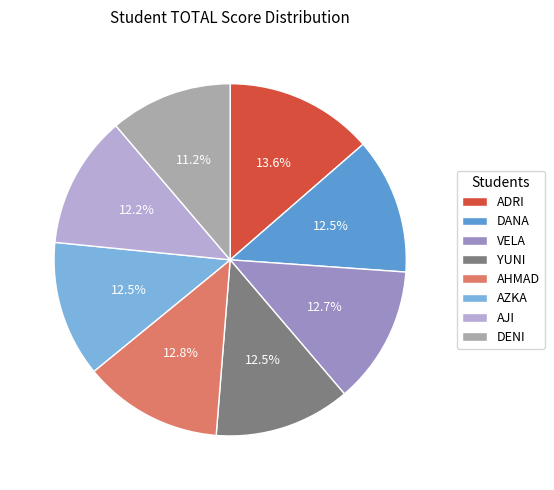

Is there a majority slice in this chart?

No